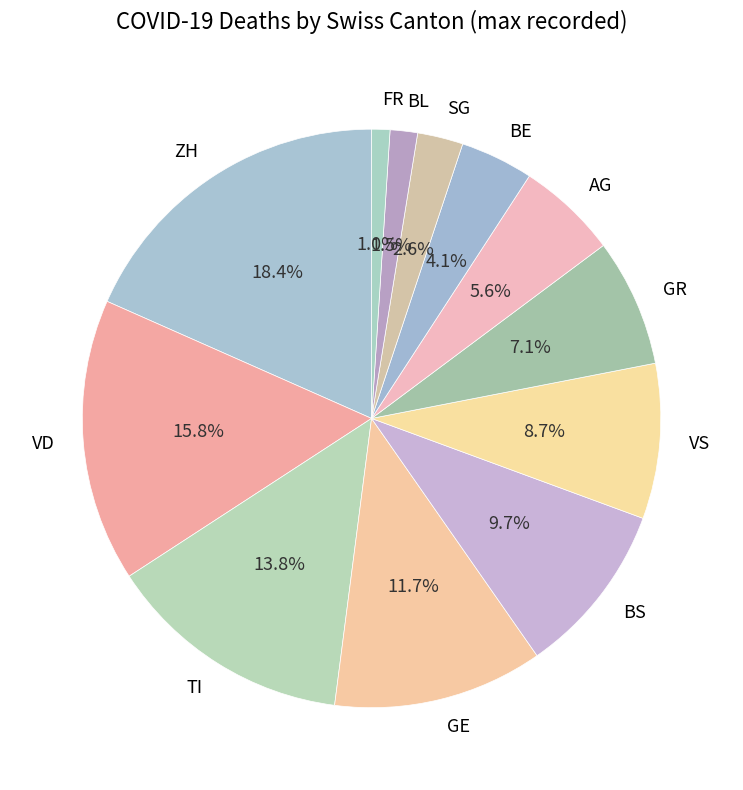

Is SG the majority of the pie?

No